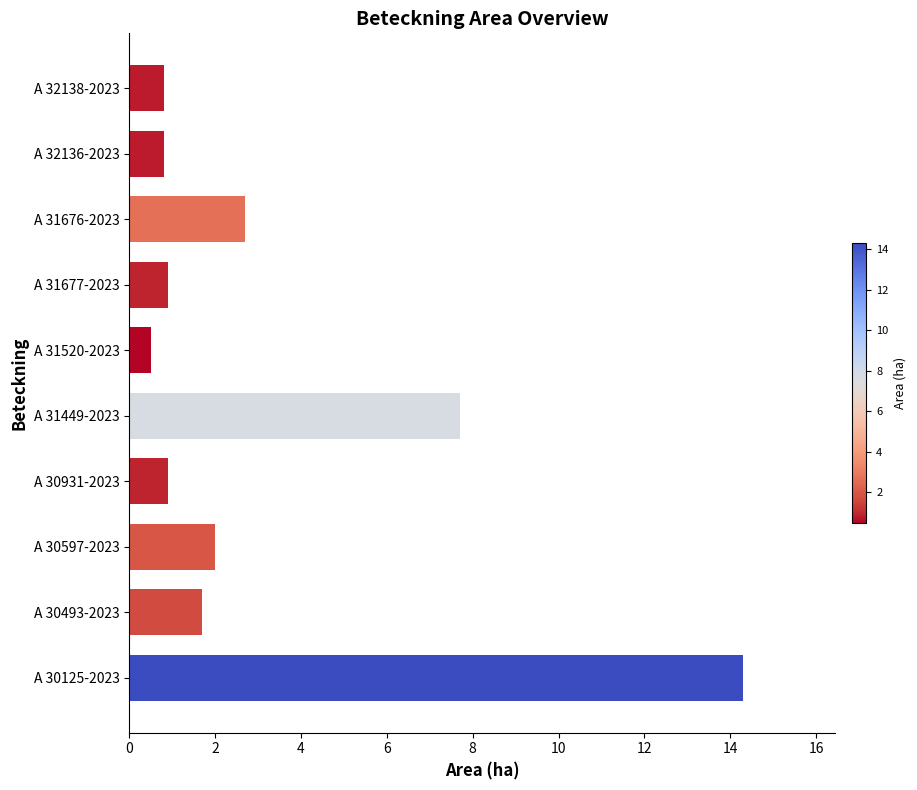

What is the greatest value displayed?

14.3